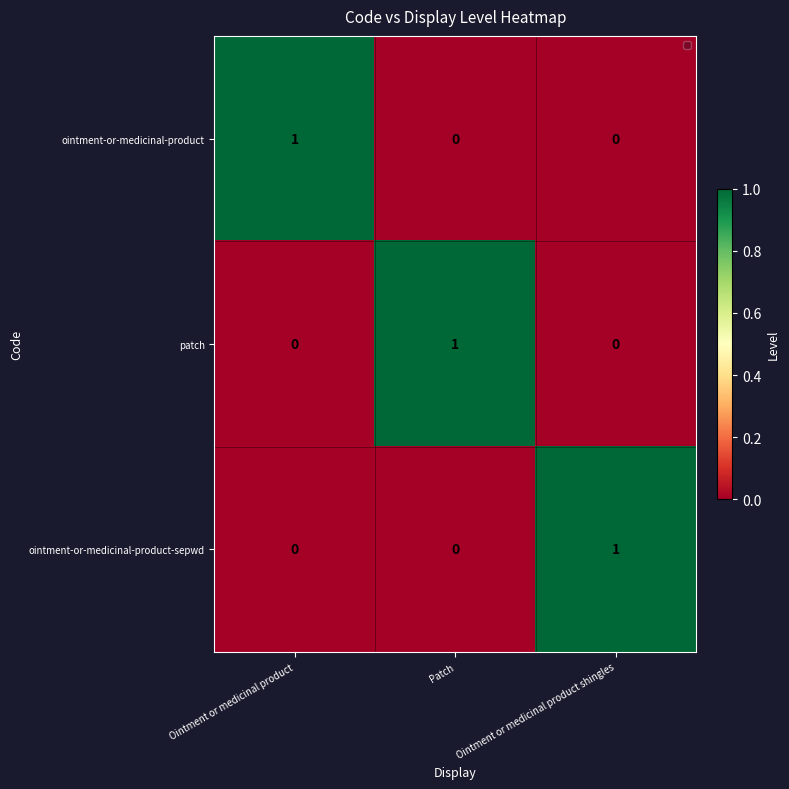

Reading left to right, what are all the values shown in this chart?

ointment-or-medicinal-product: 1	0	0
patch: 0	1	0
ointment-or-medicinal-product-sepwd: 0	0	1